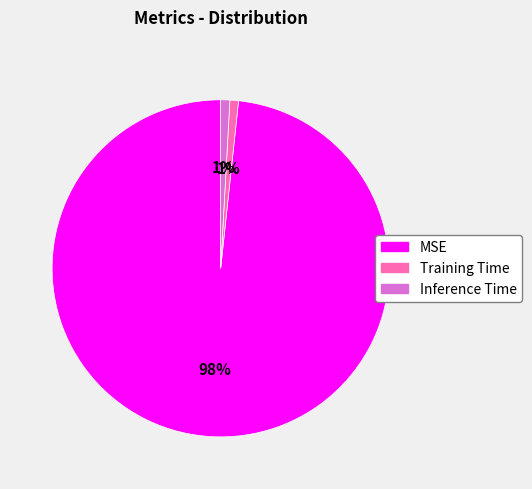

Combined, do Training Time and MSE account for over 50%?

Yes